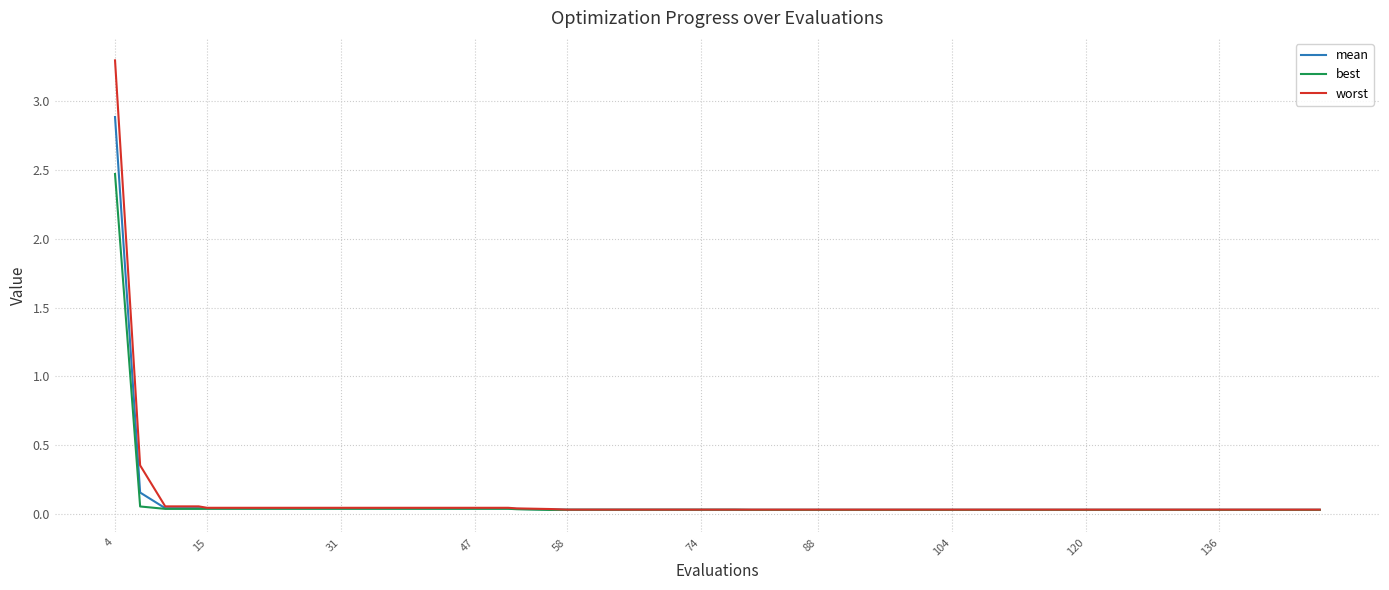

Which series has the largest range (max minus min)?

worst